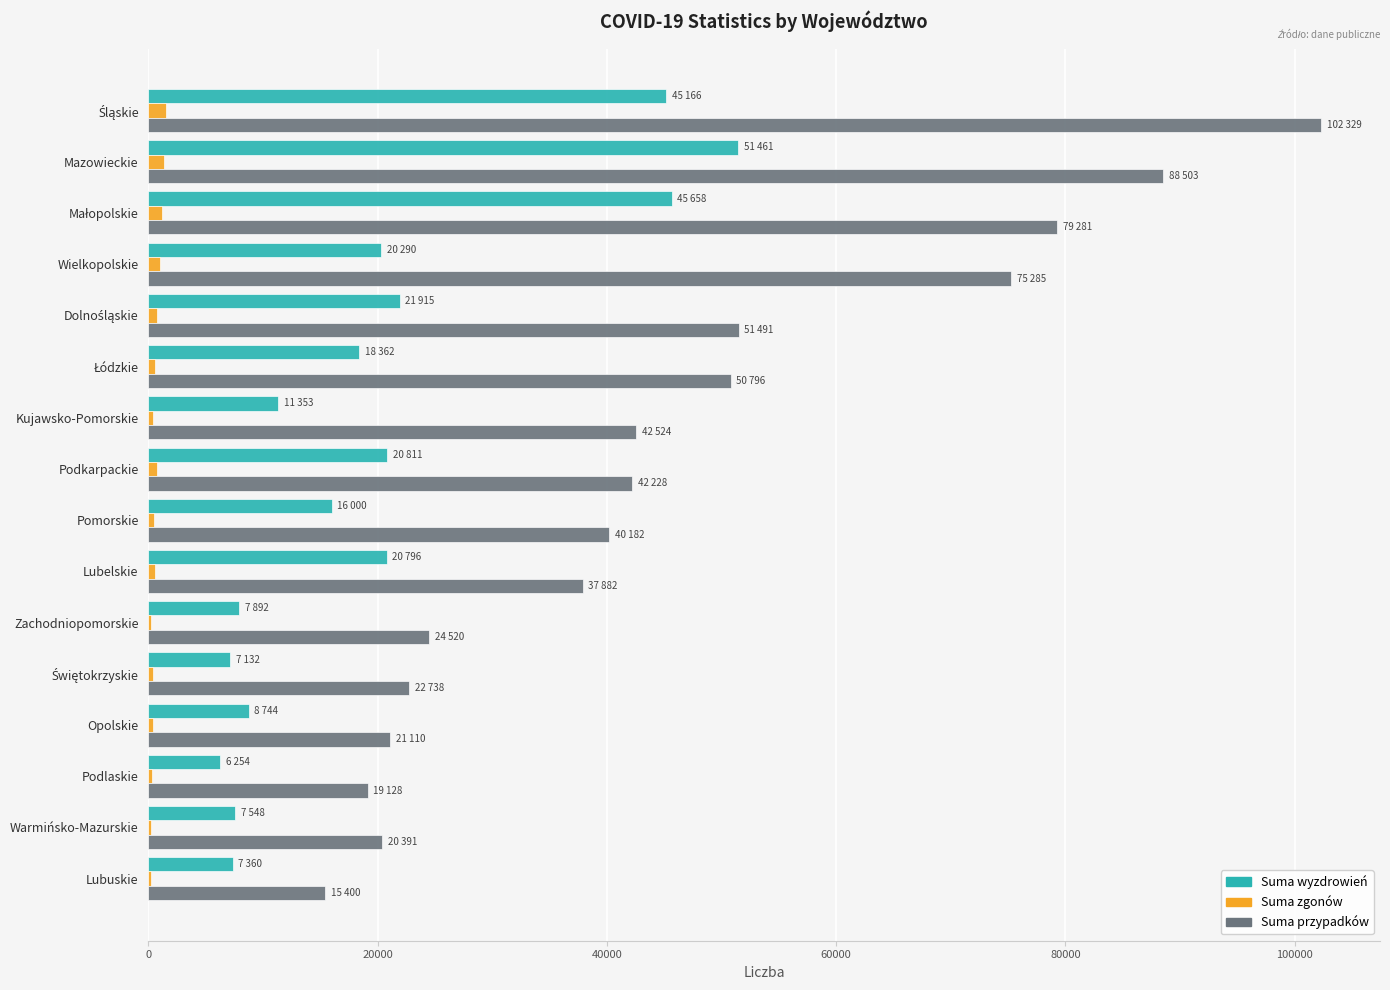

Which series changed the most between Kujawsko-Pomorskie and Podlaskie?

Suma przypadków